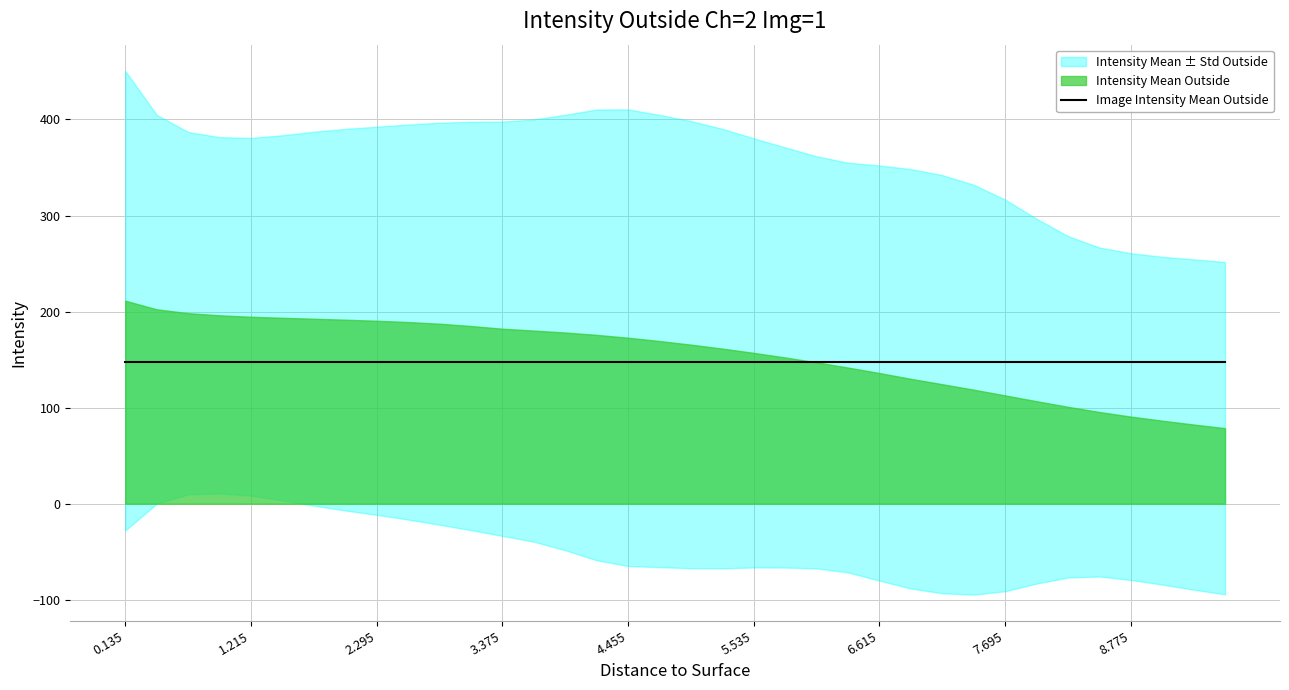

True or false: Intensity Mean Outside and Intensity Mean minus Std Outside cross at least once.

False